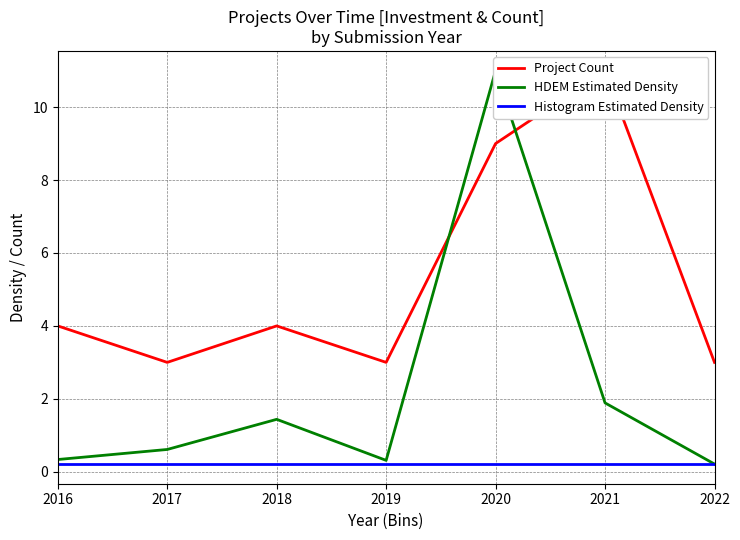

Between 2016 and 2020, which is larger?

2020